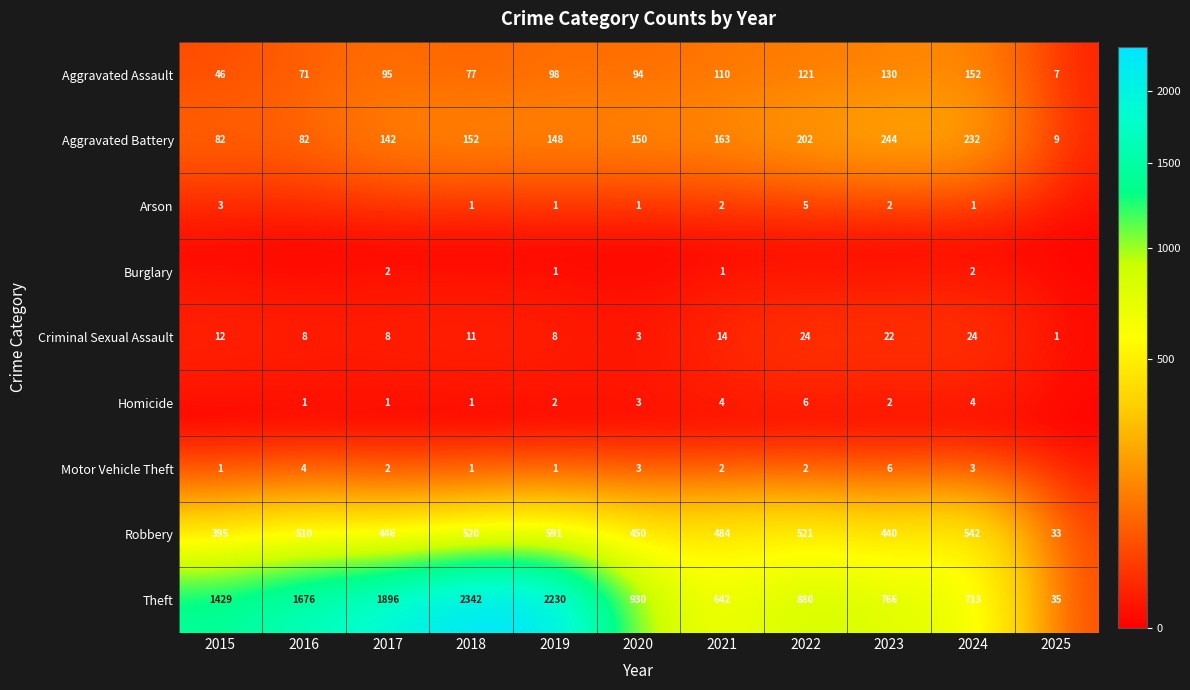

What is the difference between the second highest and minimum values in the Aggravated Battery series?

223